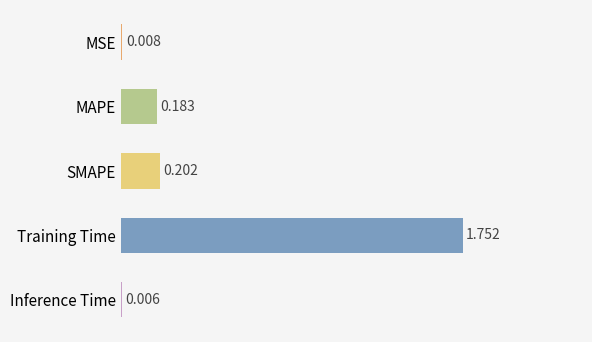

Which has a higher value, MAPE or MSE?

MAPE